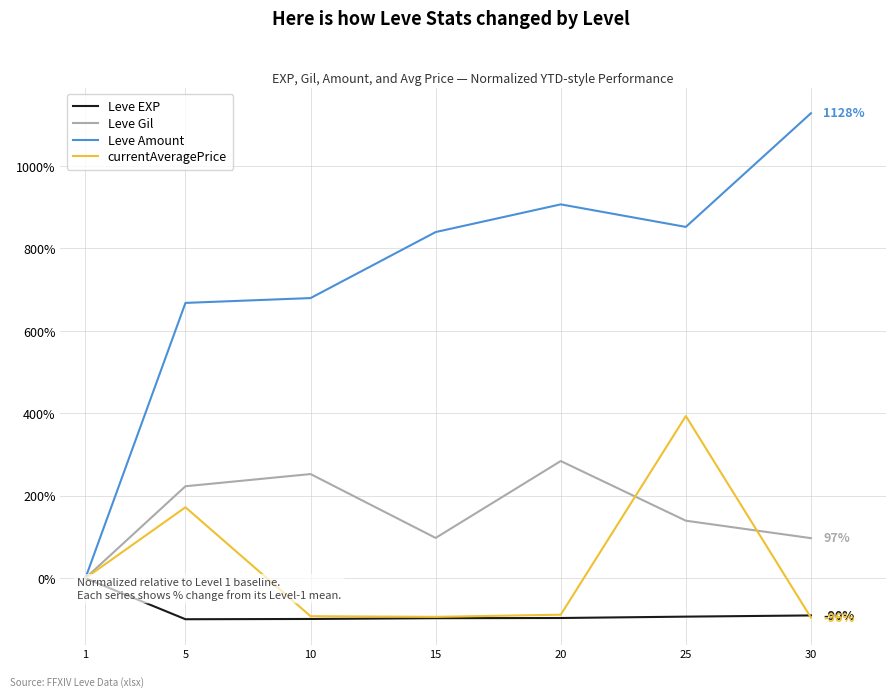

How many interior local valleys does the Leve Amount series have?

1